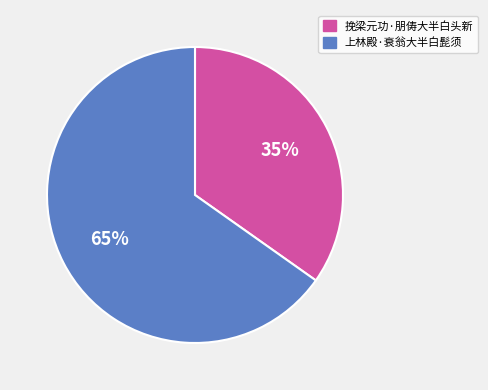

Rank the categories by value from highest to lowest.

上林殿·衰翁大半白髭须, 挽梁元功·朋俦大半白头新